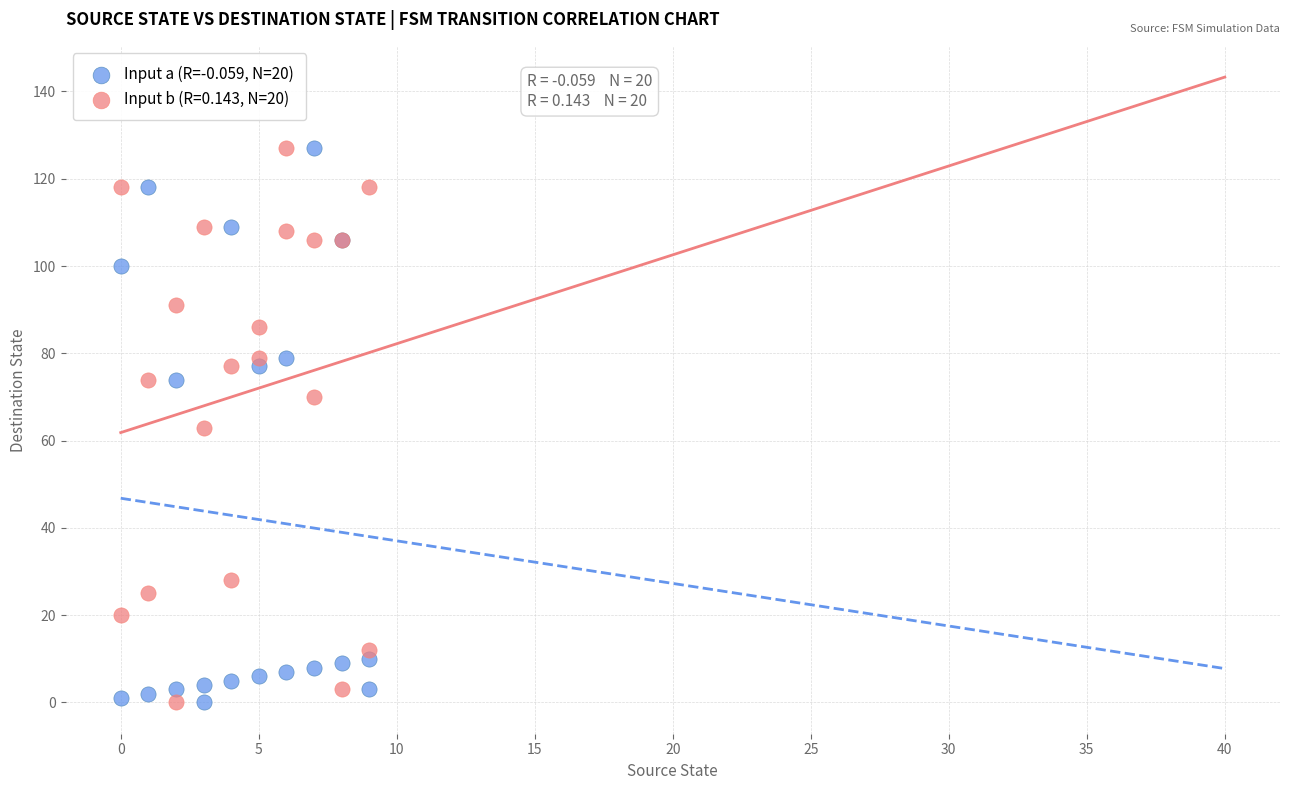

What are all the series names shown in the legend?

Input a (R=-0.059, N=20), Input b (R=0.143, N=20)